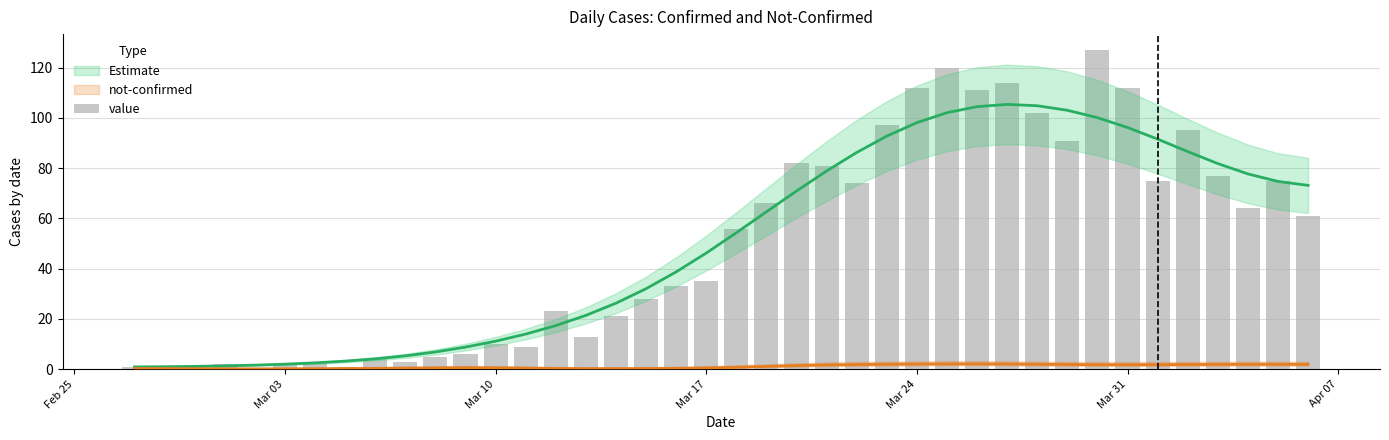

Count the number of values greater than 56.

19